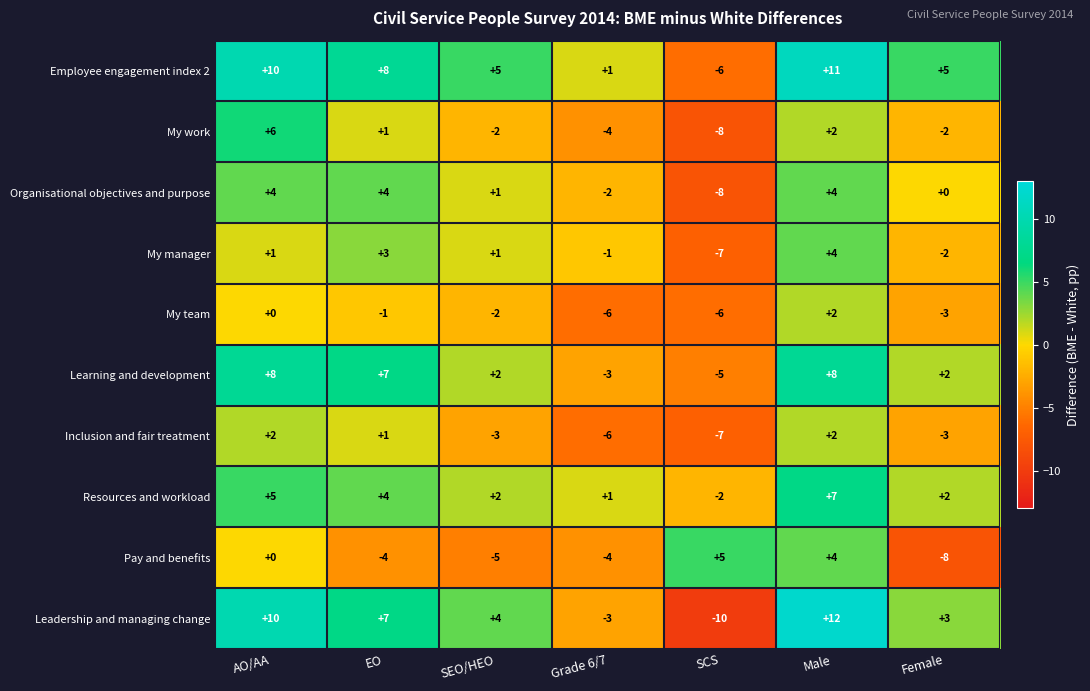

What is the difference between the maximum and minimum values in the Inclusion and fair treatment series?

9